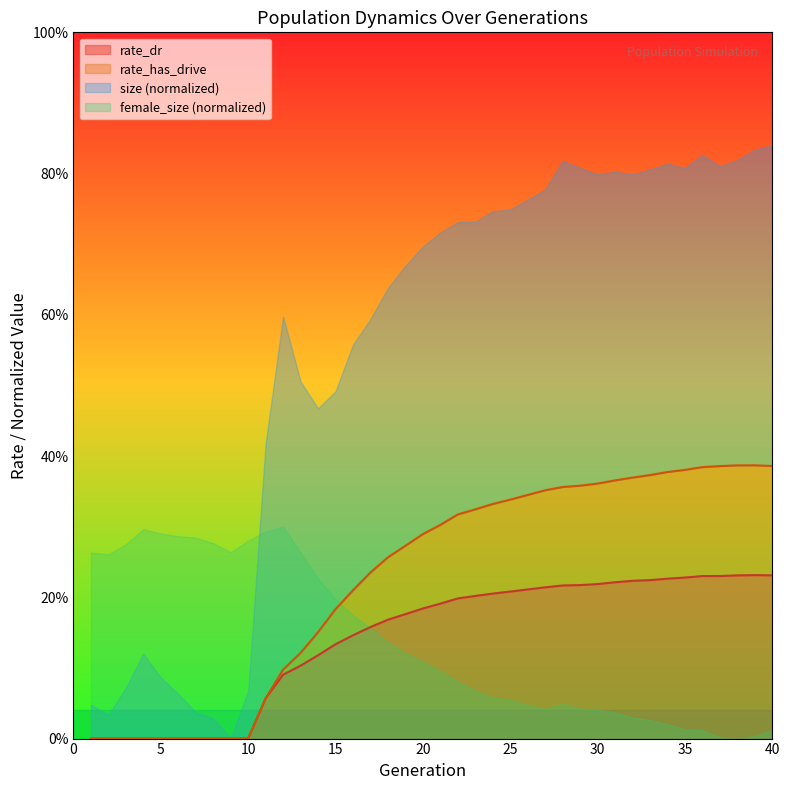

What is the value of the rate_has_drive point at the 23rd from the left?

0.3